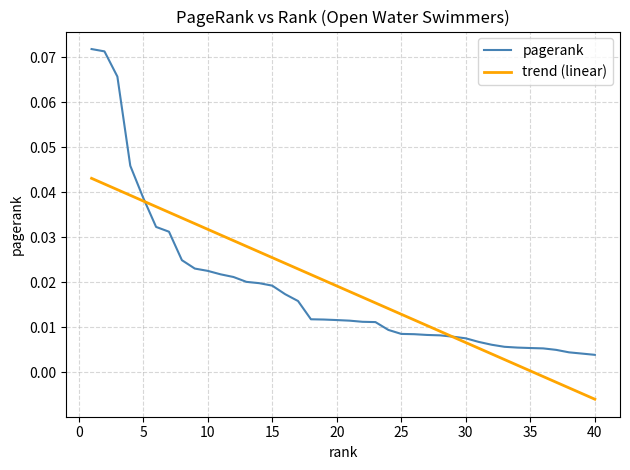

How many lines are shown in the chart?

2